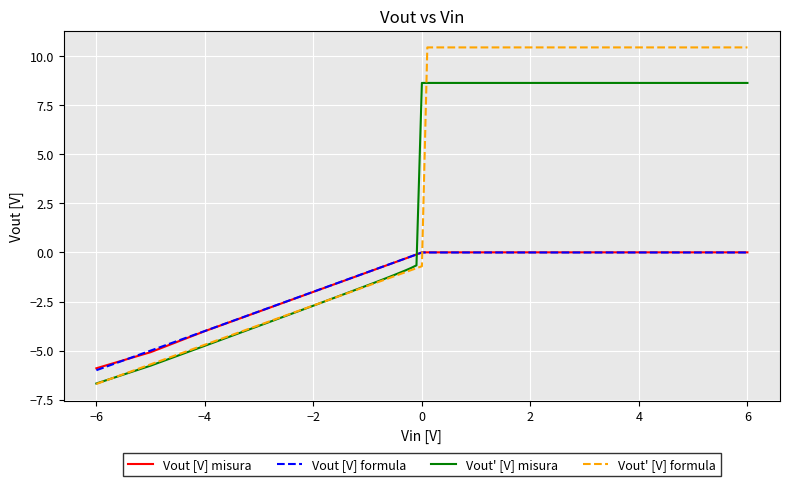

How many intersections are there between Vout' [V] misura and Vout [V] misura?

1